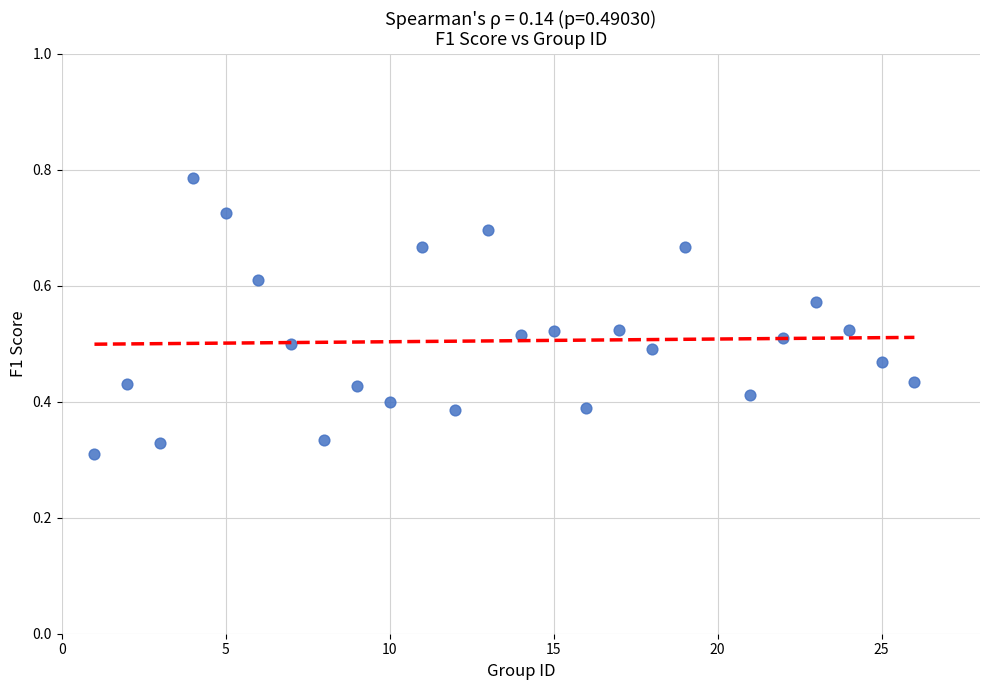

What is the range of X values (max minus min)?

25.0